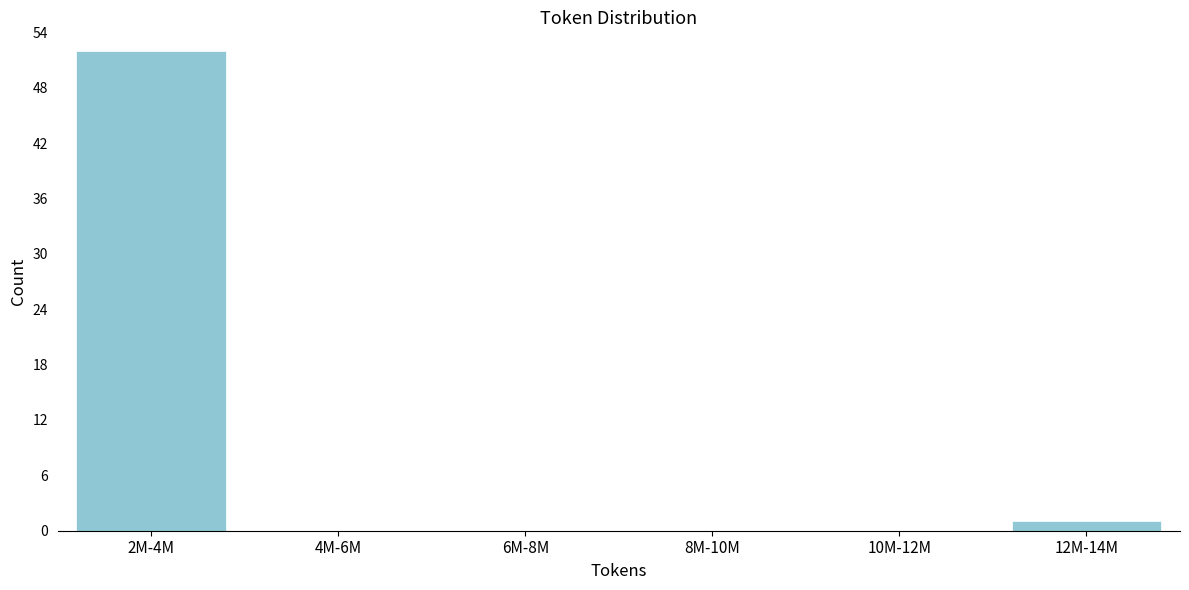

Reading left to right, list all the values displayed in this chart.

2M-4M=52	4M-6M=0	6M-8M=0	8M-10M=0	10M-12M=0	12M-14M=1